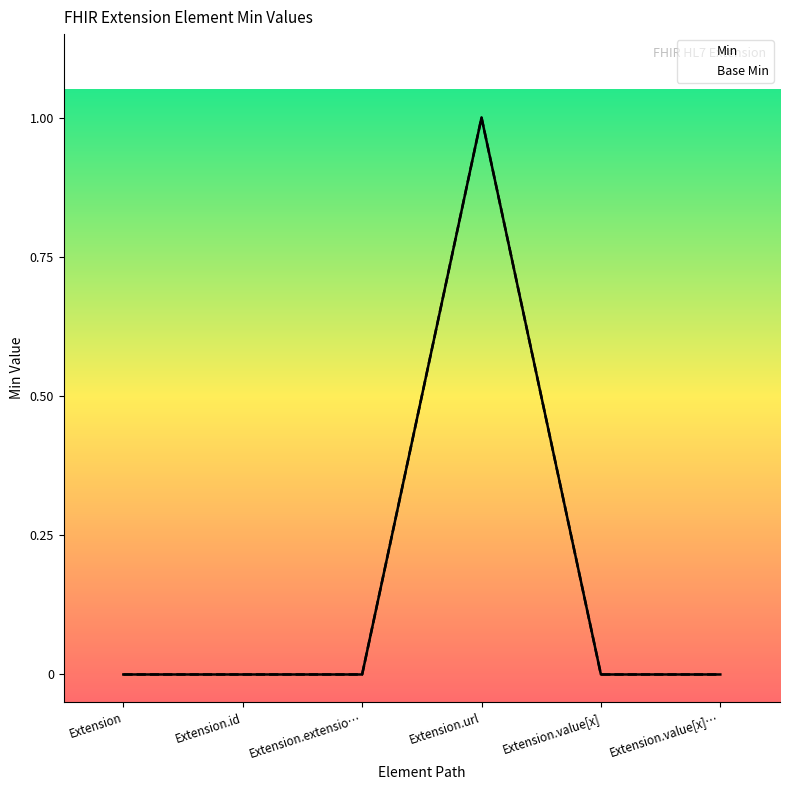

Which category has the highest value in the Min series?

Extension.url